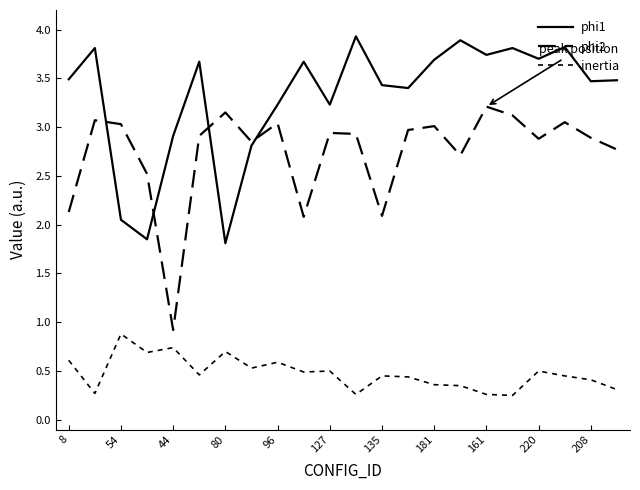

How many interior local valleys does the phi1 series have?

7